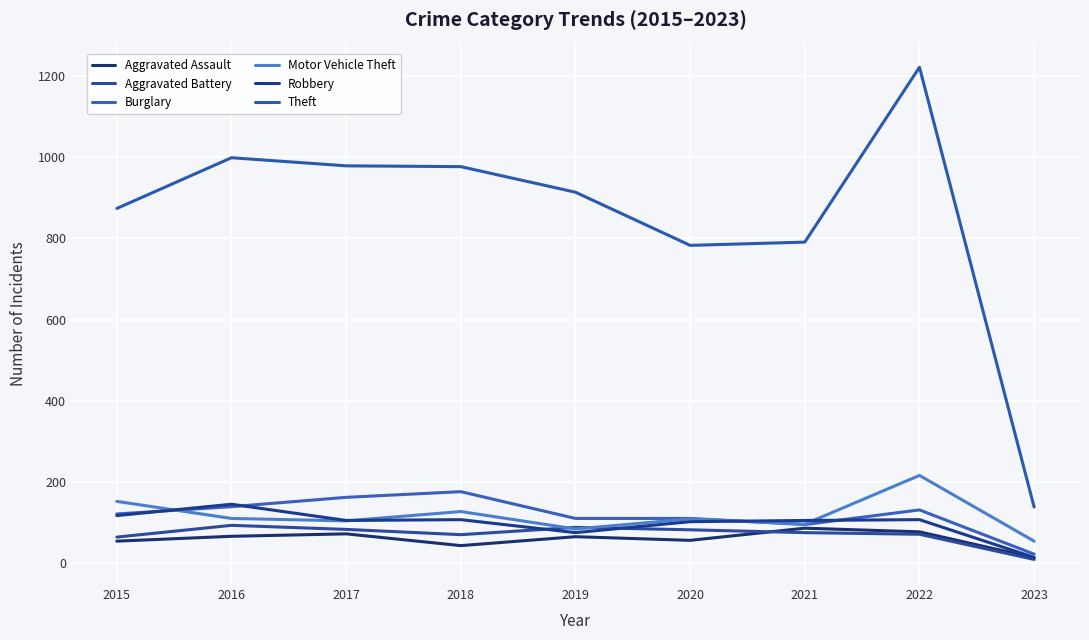

What is the value of the Aggravated Battery point at the 5th from the left?

88